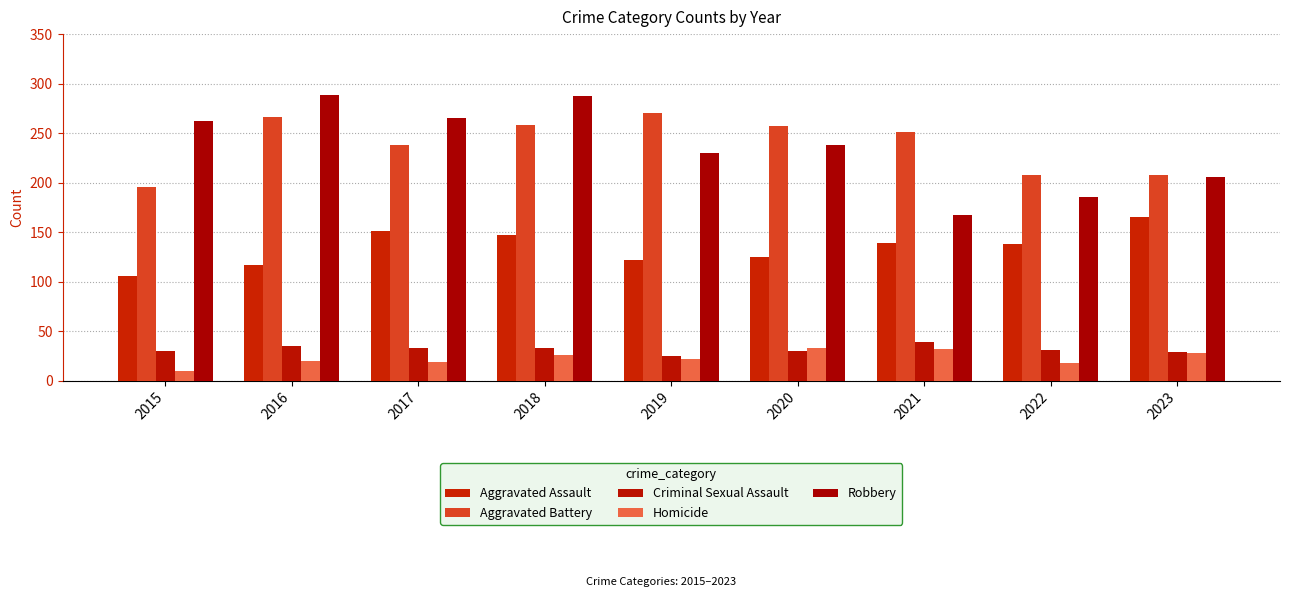

Is it true that Aggravated Assault equals 57 at 2016?

False